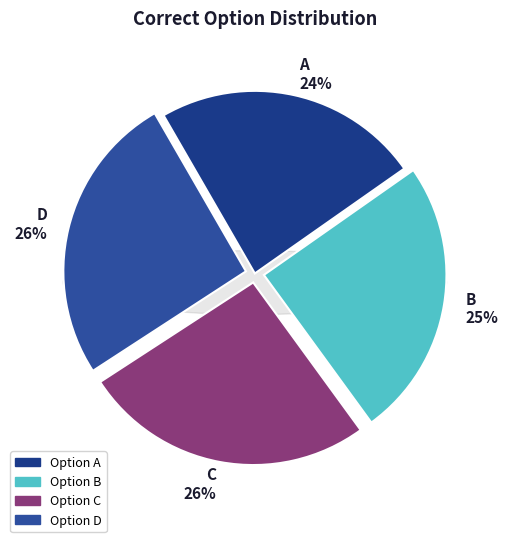

Rank the categories by value from highest to lowest.

C, D, B, A